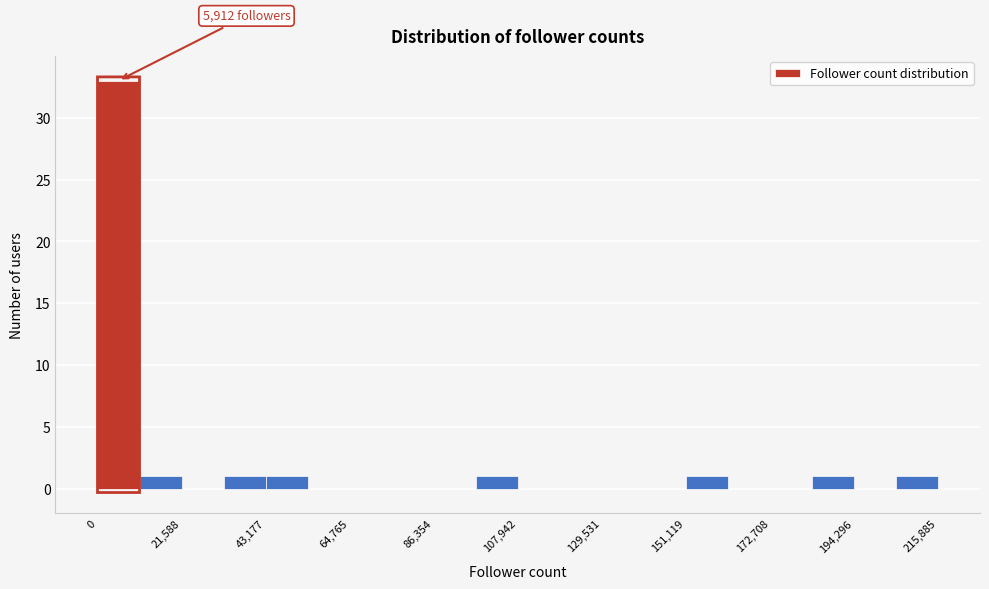

Around what value on the x-axis is the tallest bar? Give the approximate position of its centre, as read against the axis.

5000